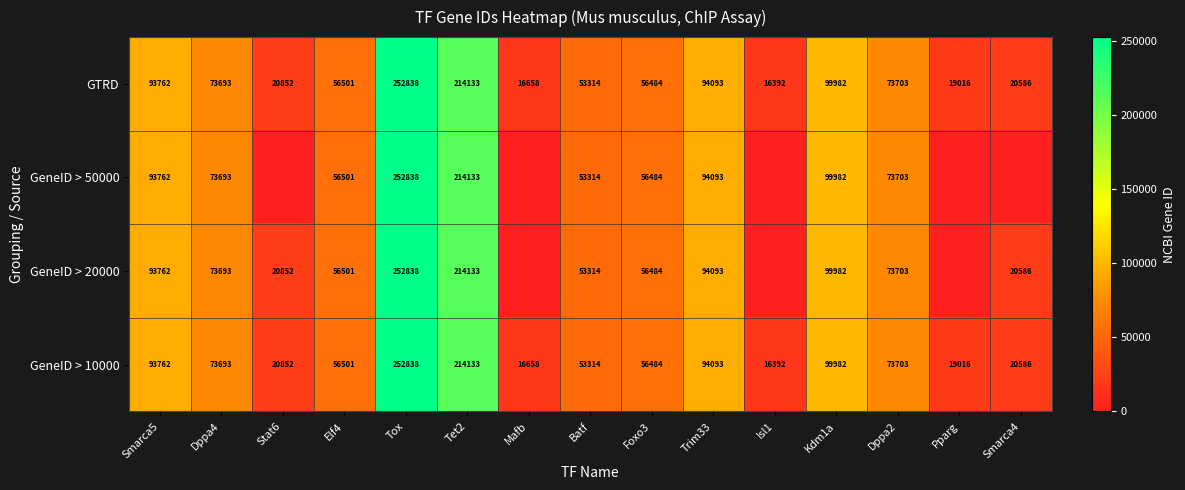

Where does the GeneID > 10000 series first go above 56501?

Smarca5